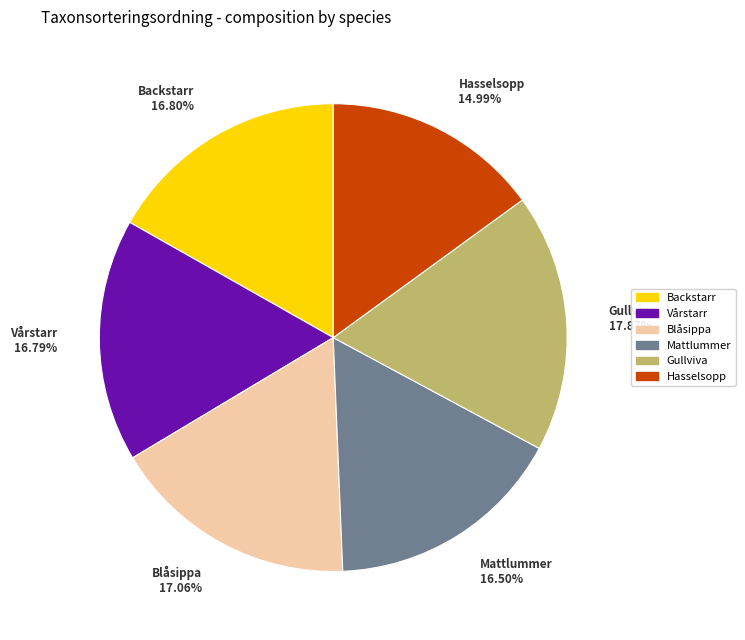

Approximately how many times larger is the value at Gullviva compared to Vårstarr?

1.1